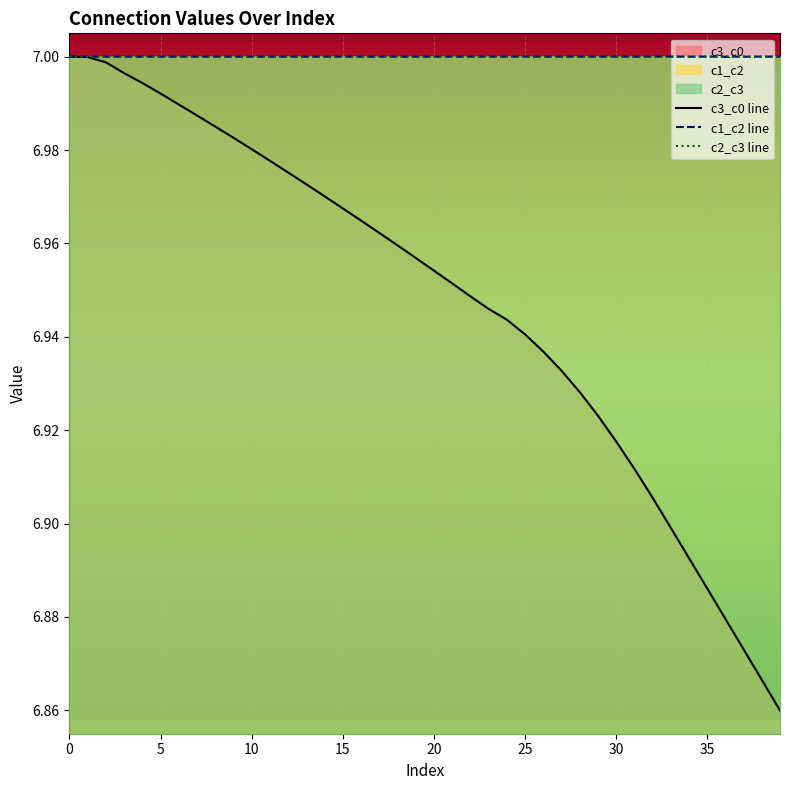

What is the minimum value for c3_c0?

6.9